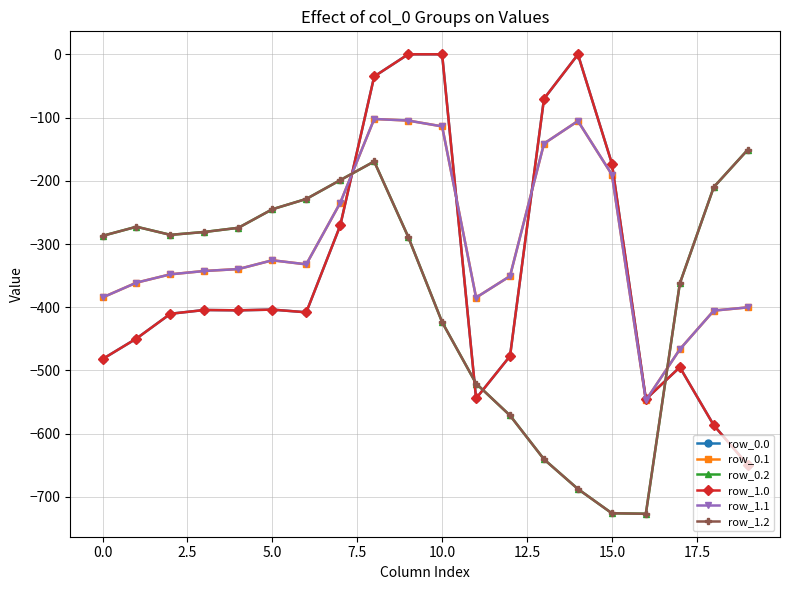

Is this an area chart (filled region under the line)?

No